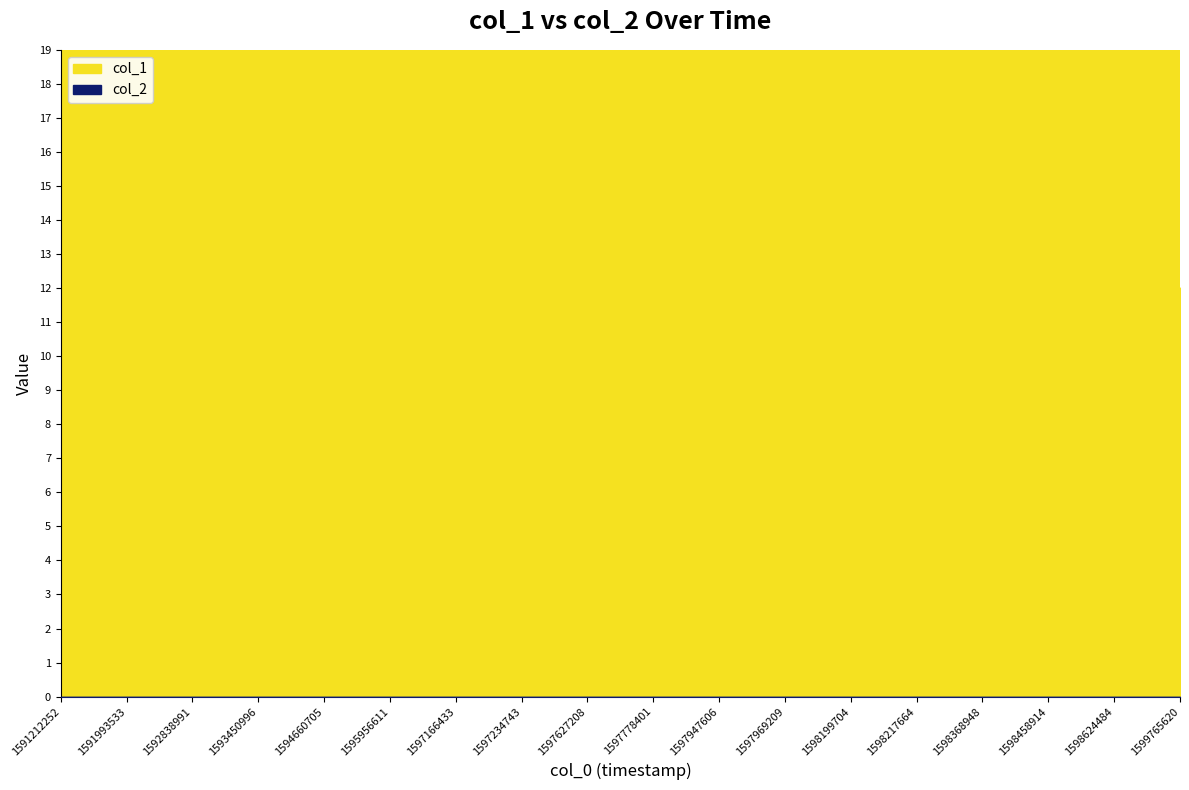

What is the value of the col_1 point at the 3rd from the left?

2